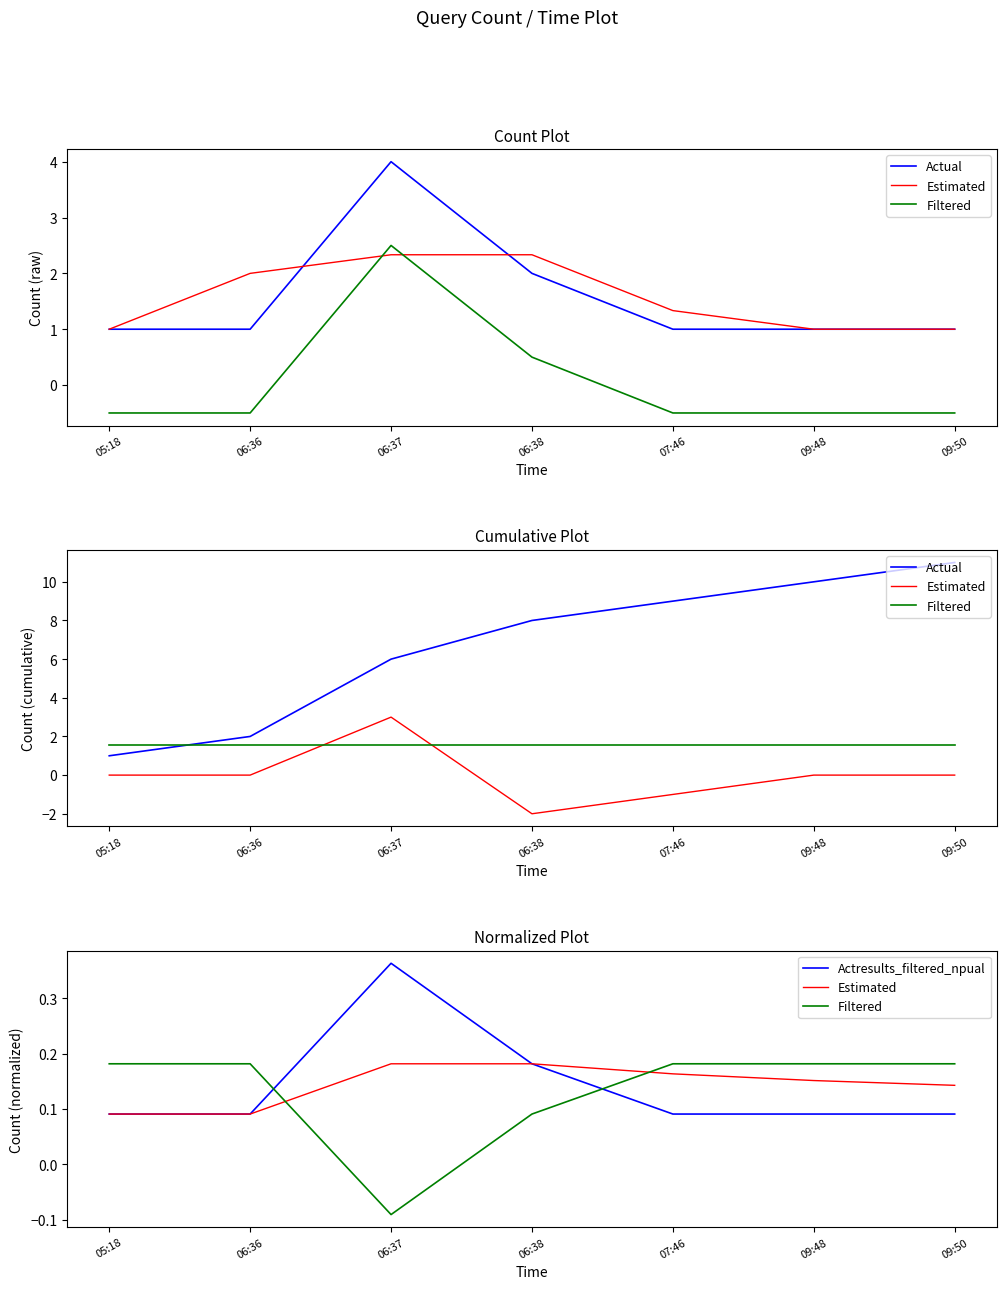

What is the sum of all Actual values?

47.0